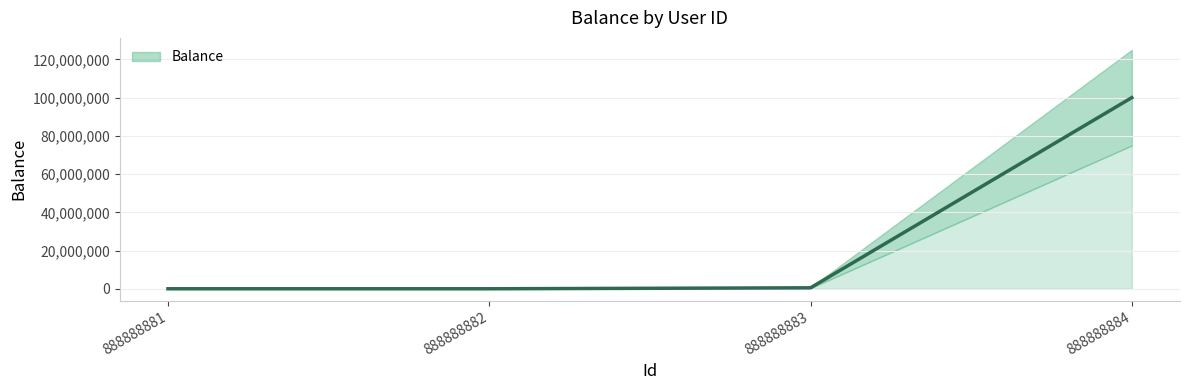

How many positive values are there?

3